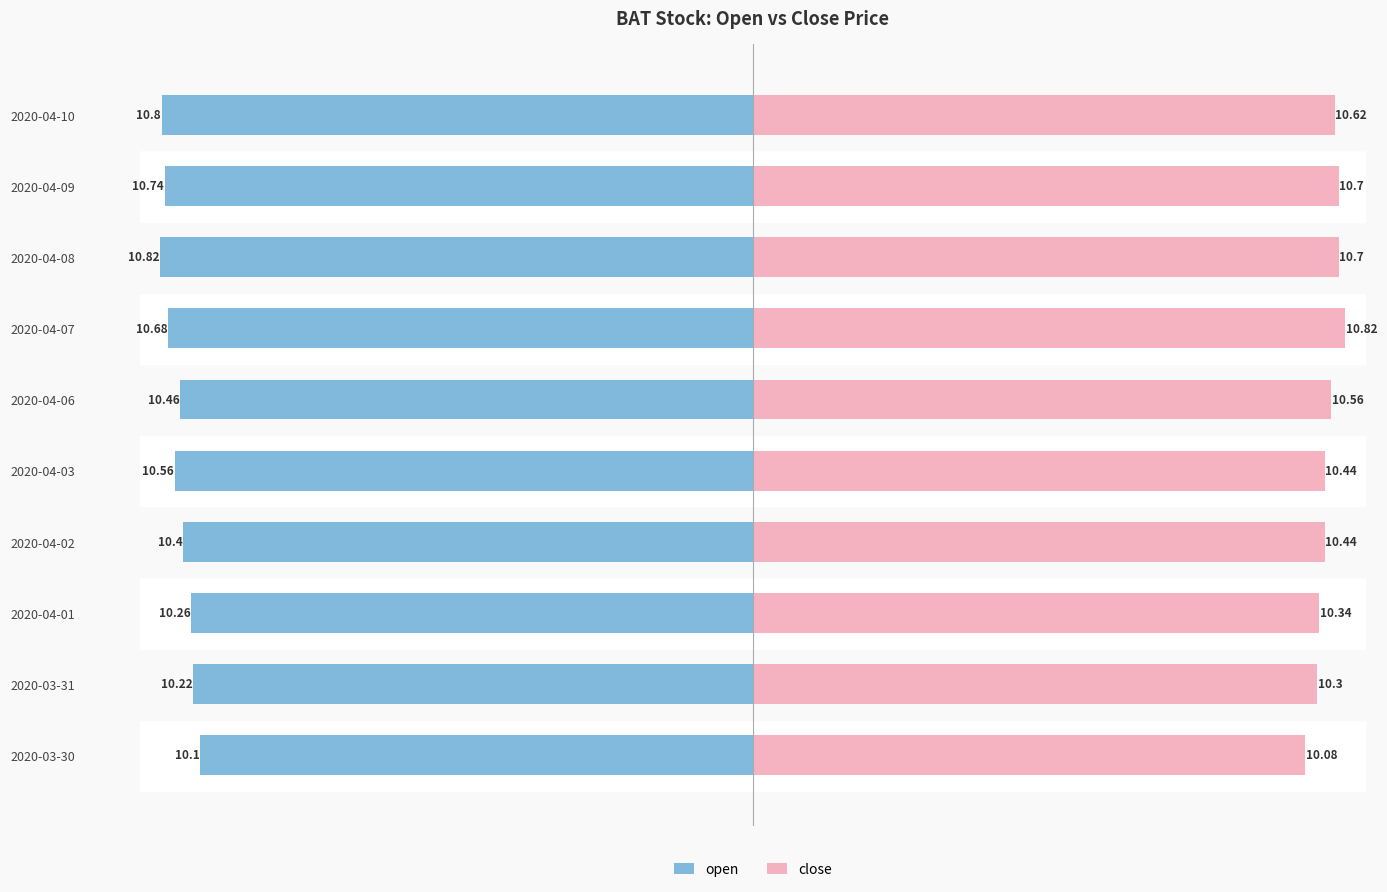

What is the difference between the maximum and minimum values in the close series?

0.7